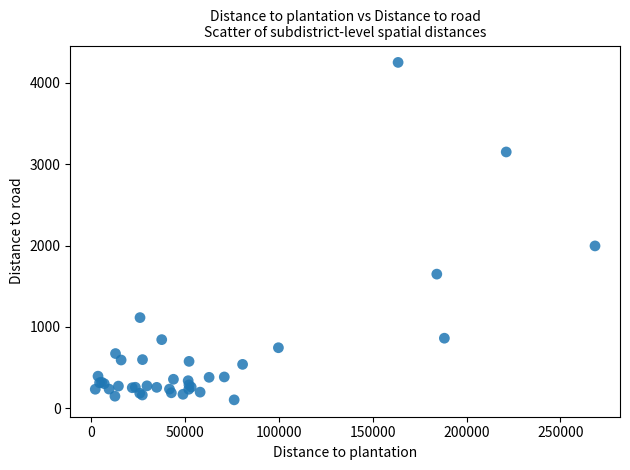

What Y value in the scatter plot is closest to 2178?

1996.4